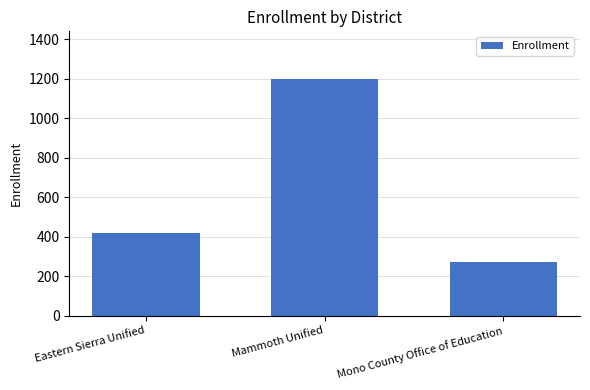

How many data points does each series have?

3